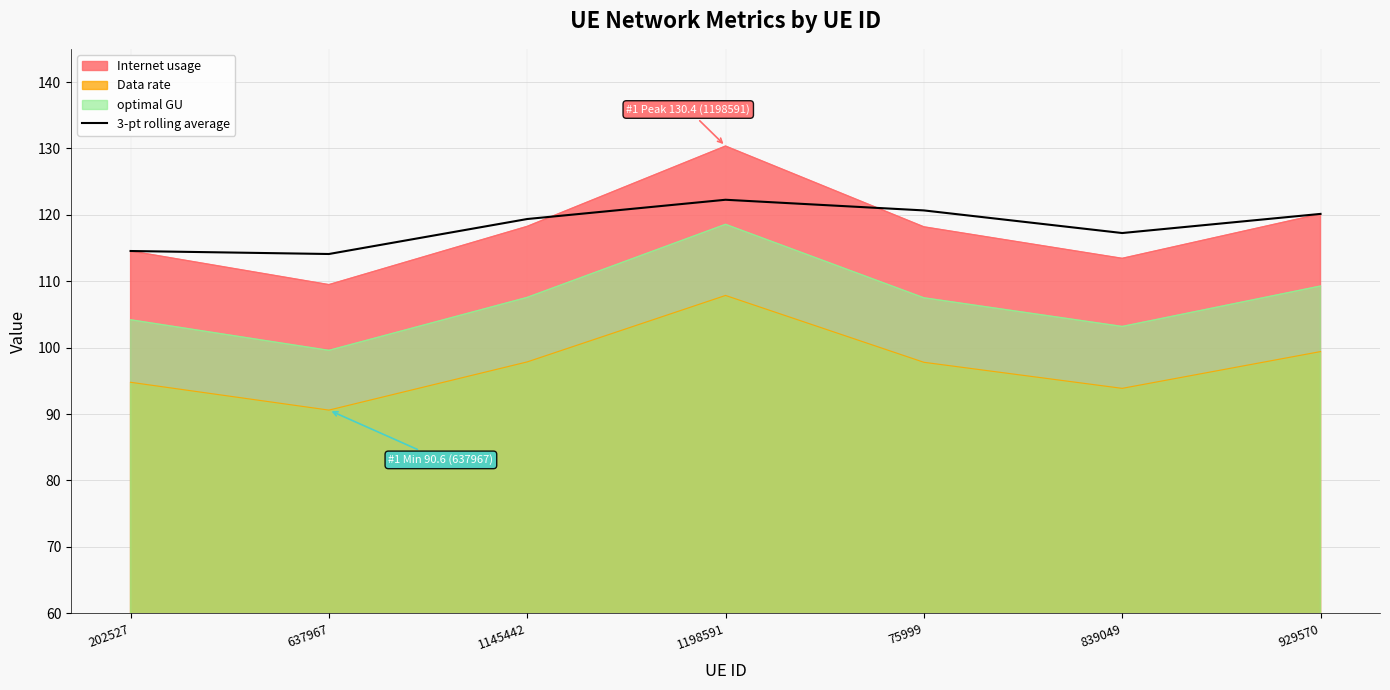

Rank the series by their maximum value, from lowest to highest.

Data rate, optimal GU, 3-pt rolling average, Internet usage